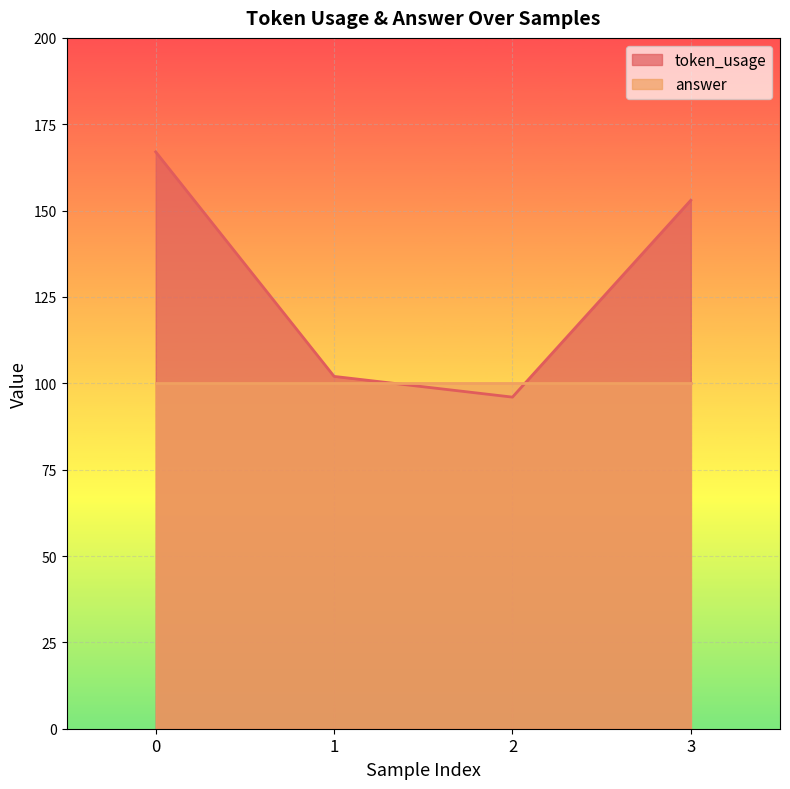

What is the maximum value shown in the chart?

167